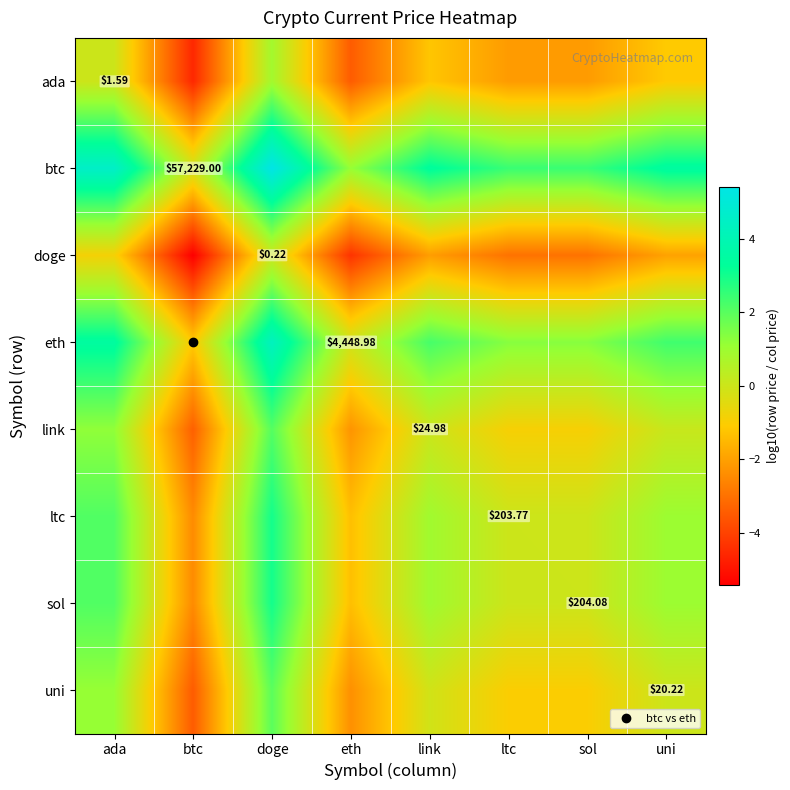

What is the sum of all uni values?

-4.8